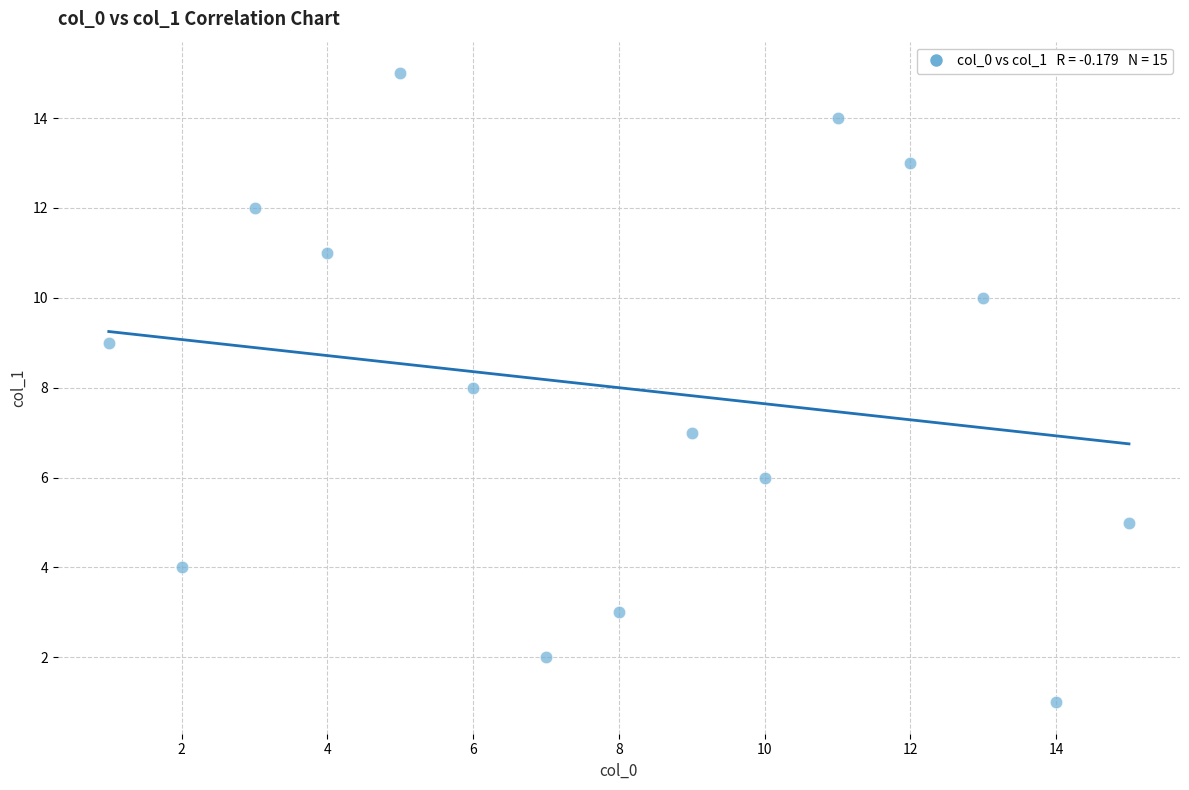

What is the range of X values (max minus min)?

14